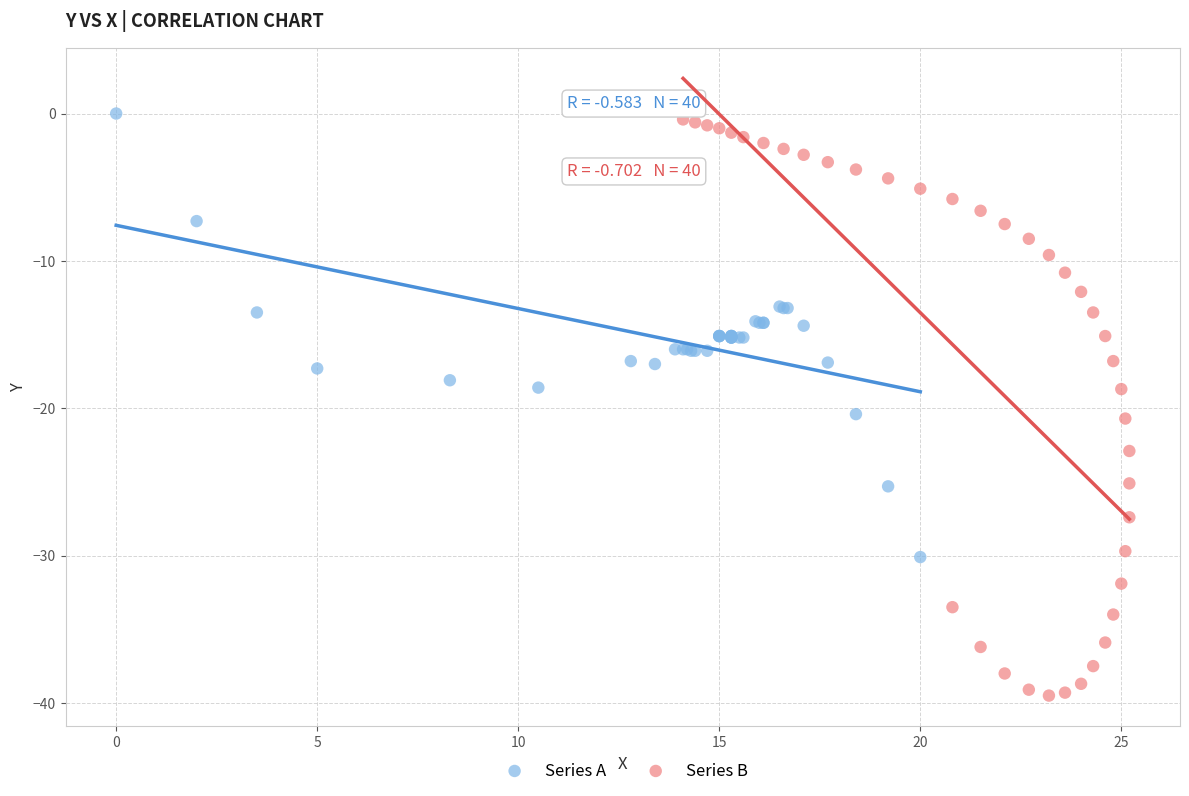

What are all the series names shown in the legend?

Series A, Series B